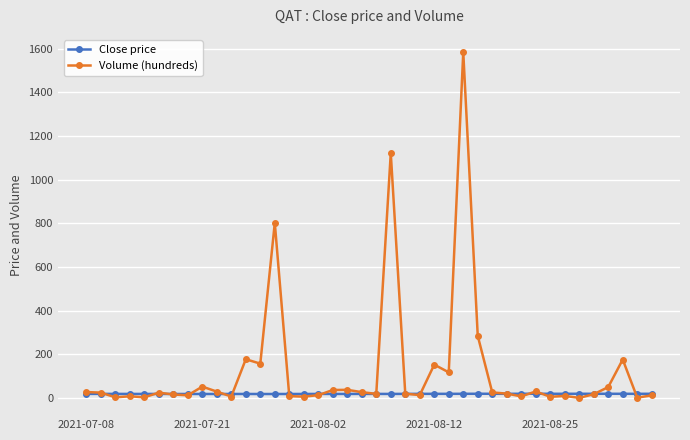

What are all the series names shown in the legend?

Close price, Volume (hundreds)